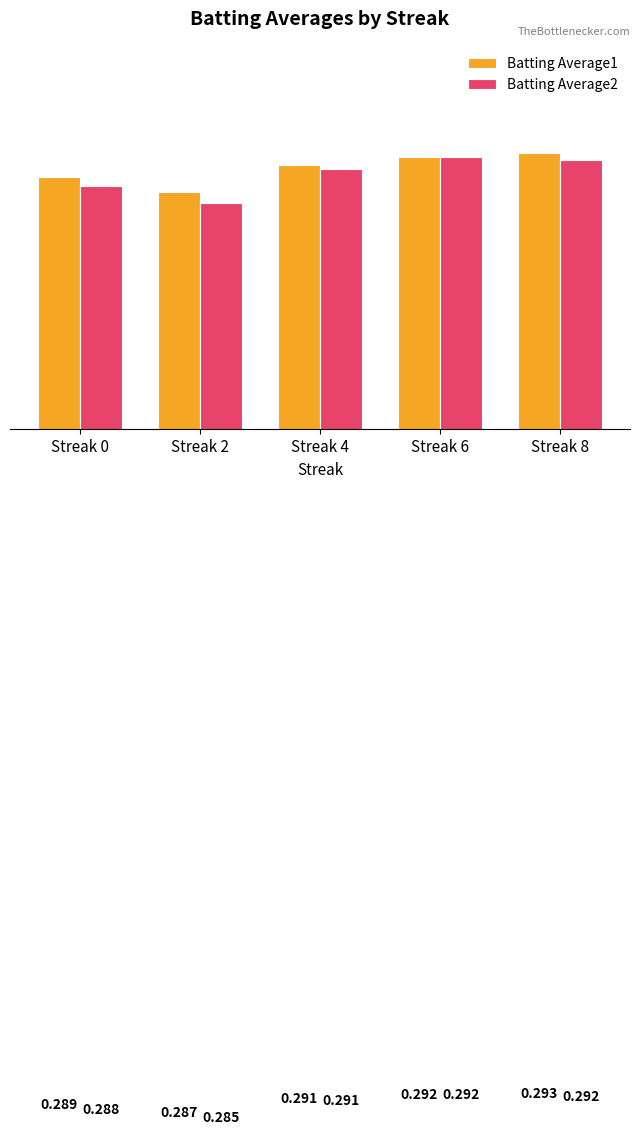

What is the sum of the Batting Average2 values at Streak 8 and Streak 2?

0.6